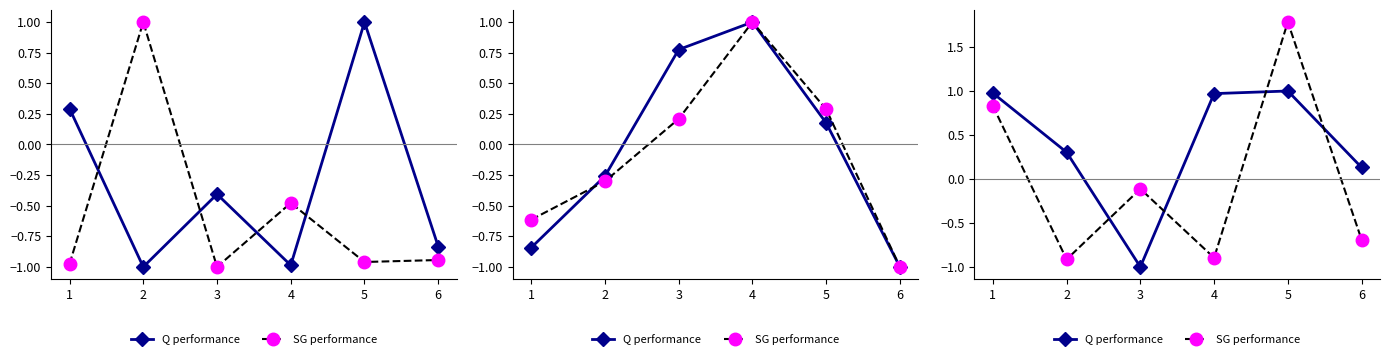

List the labels in order of Q performance value, smallest first.

3, 6, 2, 4, 1, 5